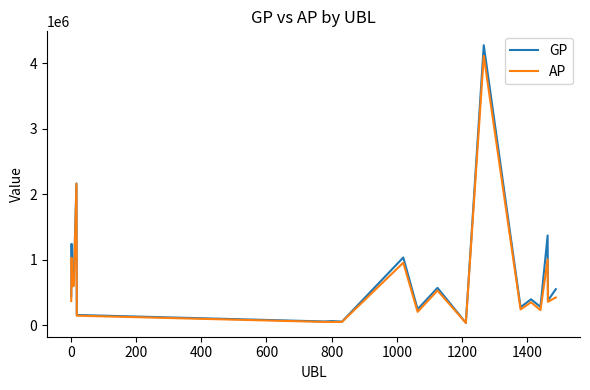

What is the greatest value displayed?

4278949